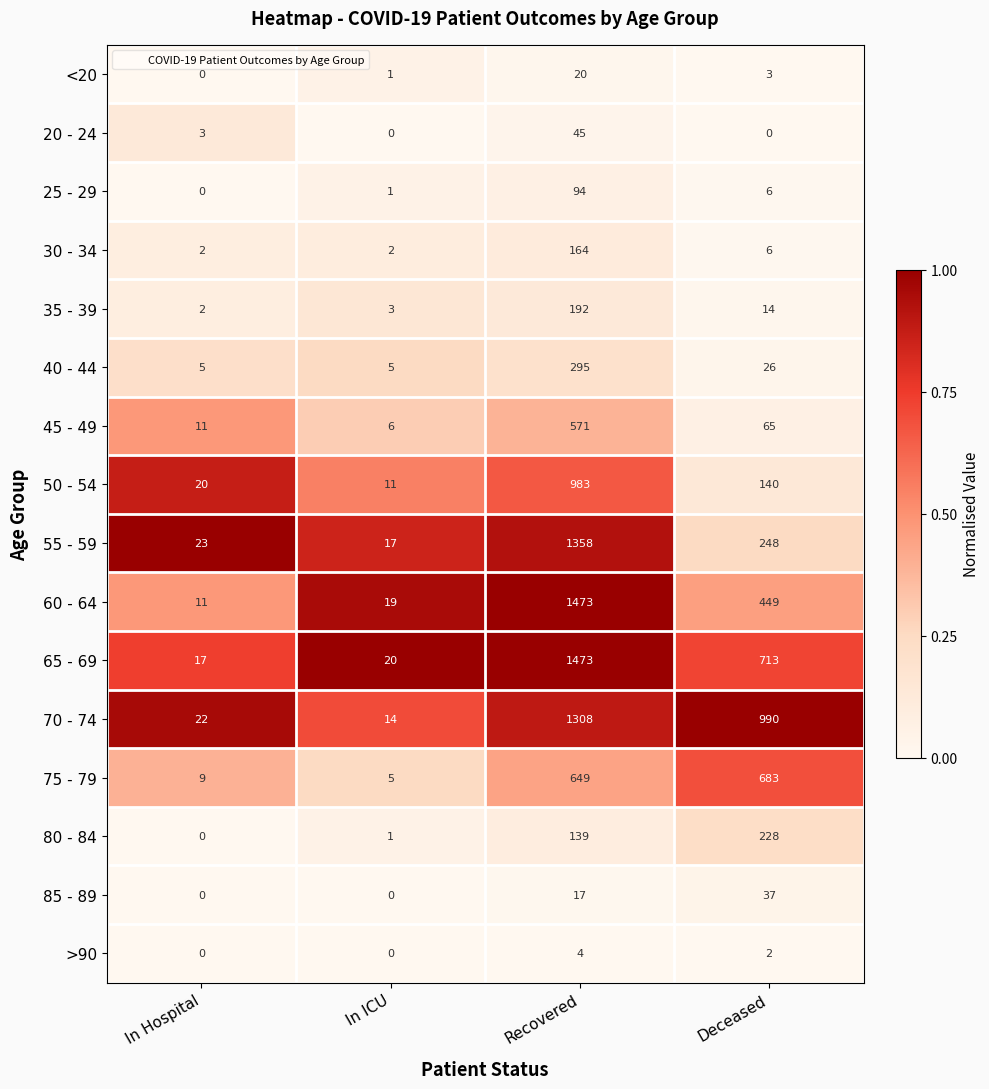

True or false: 65 - 69 has a value of 13 at In ICU.

False